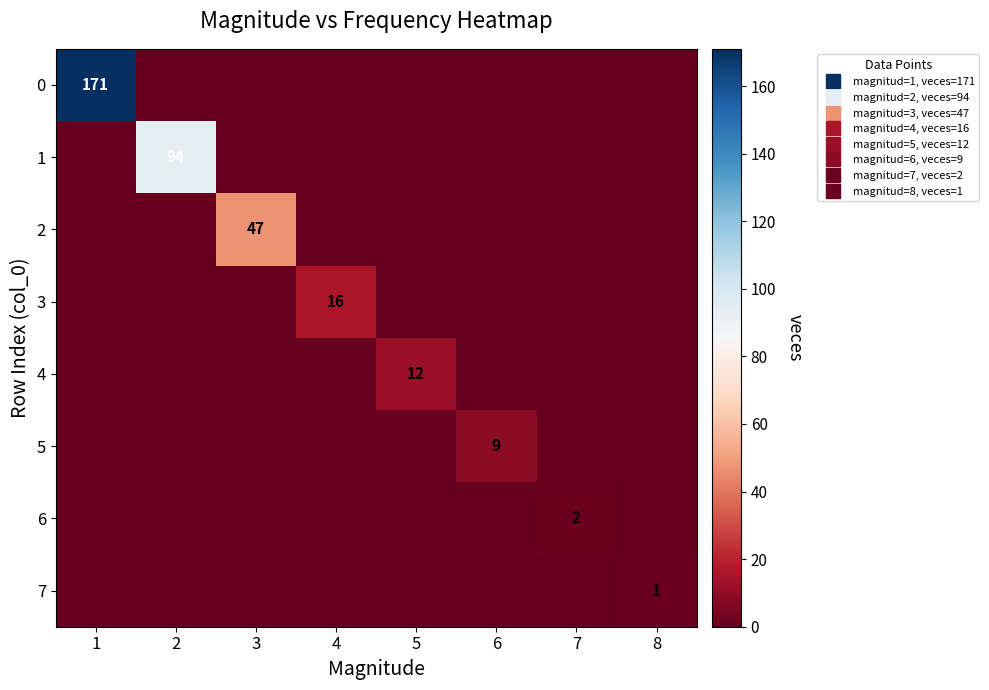

What is the total value across all series at 3?

47